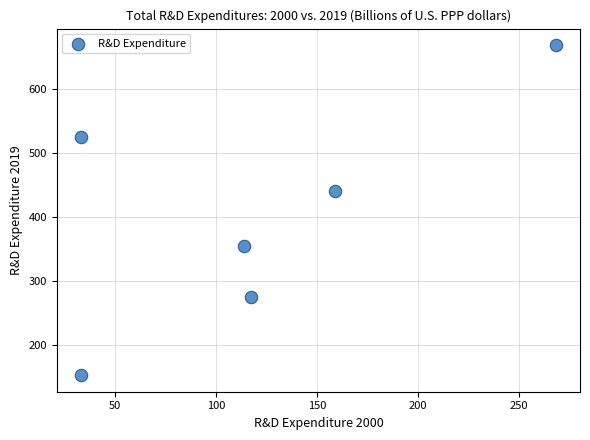

What is the average X value?

120.8